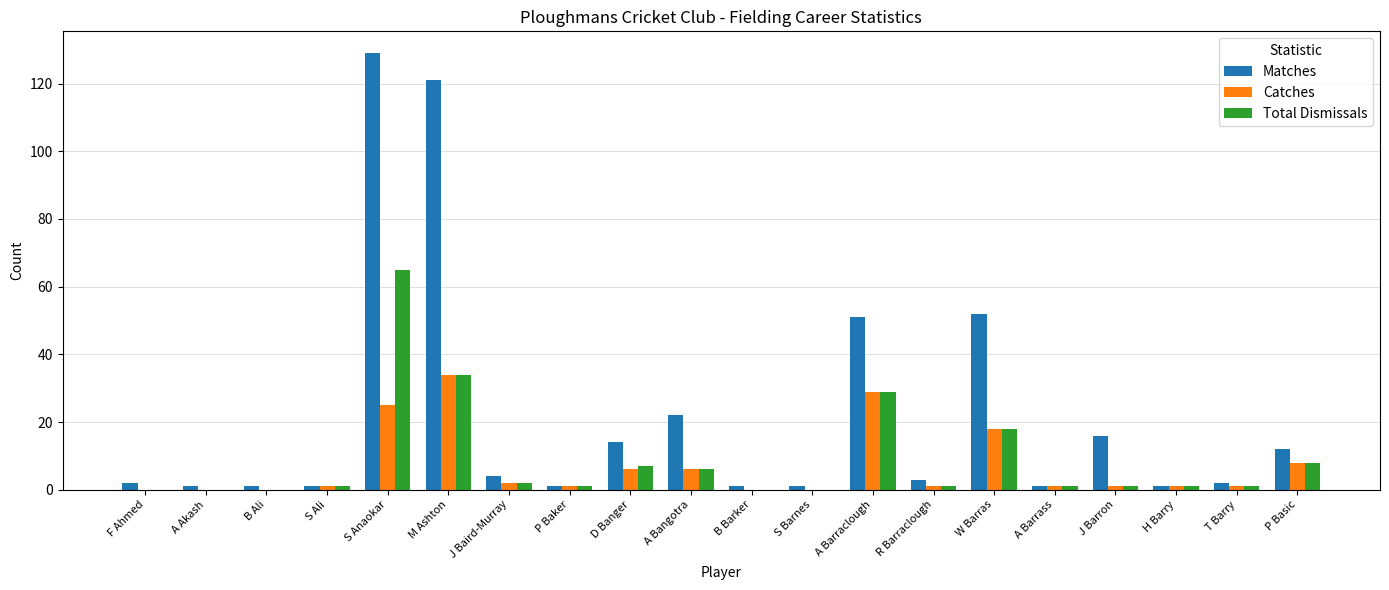

How many groups of bars are there?

20